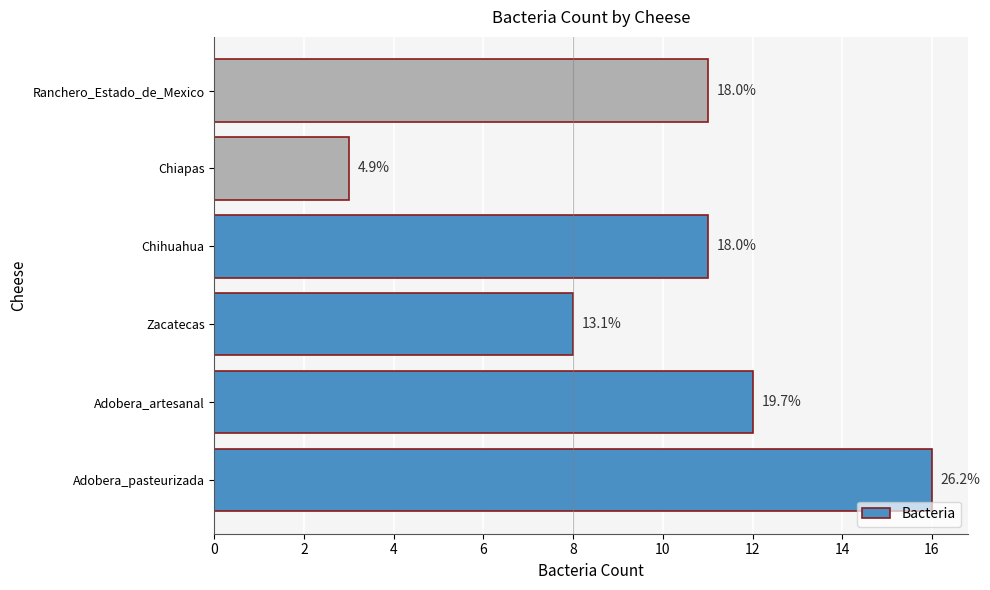

Does the chart contain any negative values?

No